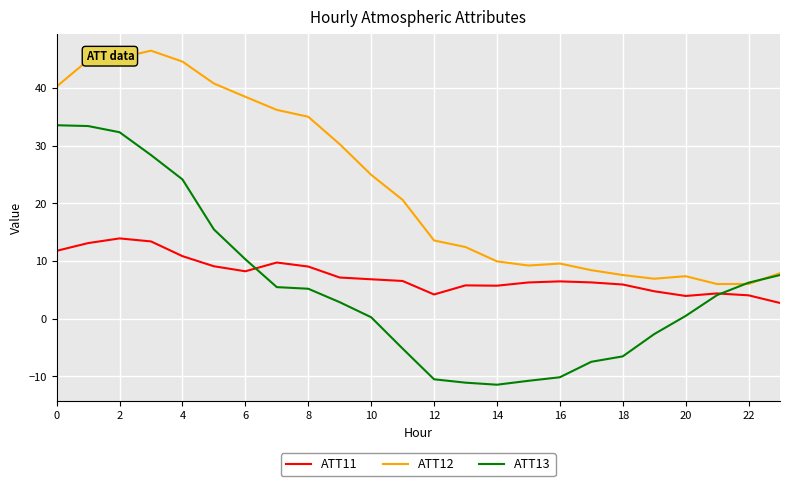

True or false: ATT12 and ATT11 cross at least once.

False